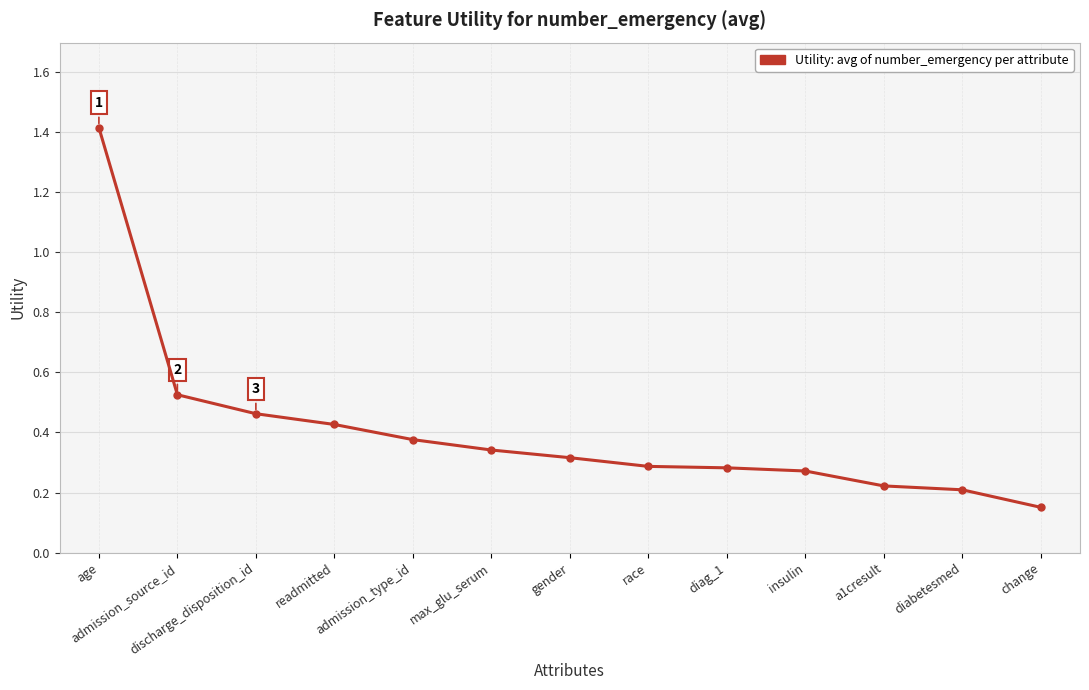

What is the difference between the maximum and minimum values?

1.3